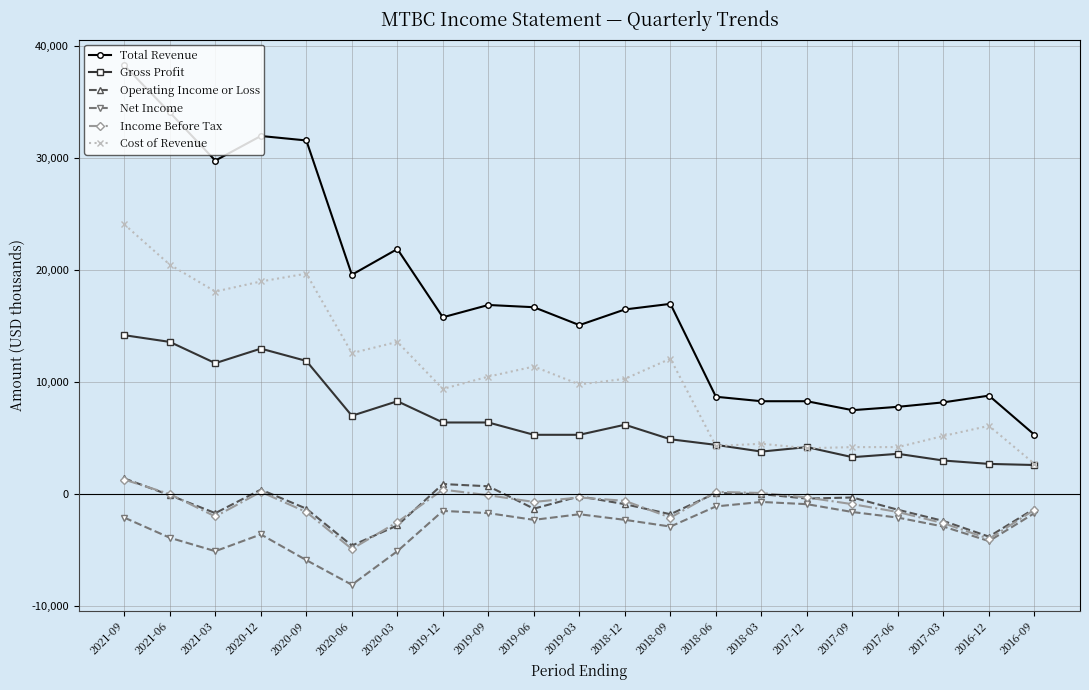

How many categories are shown in the chart?

21